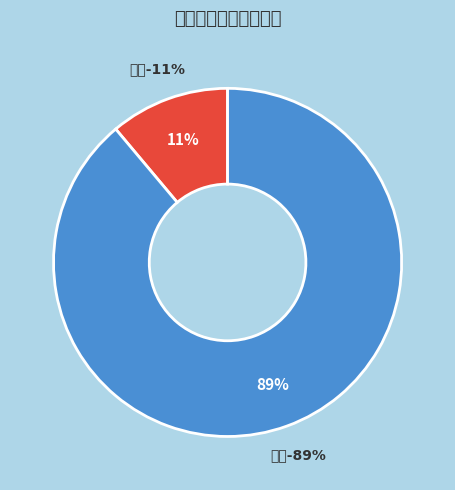

How many slices are in this pie chart?

2